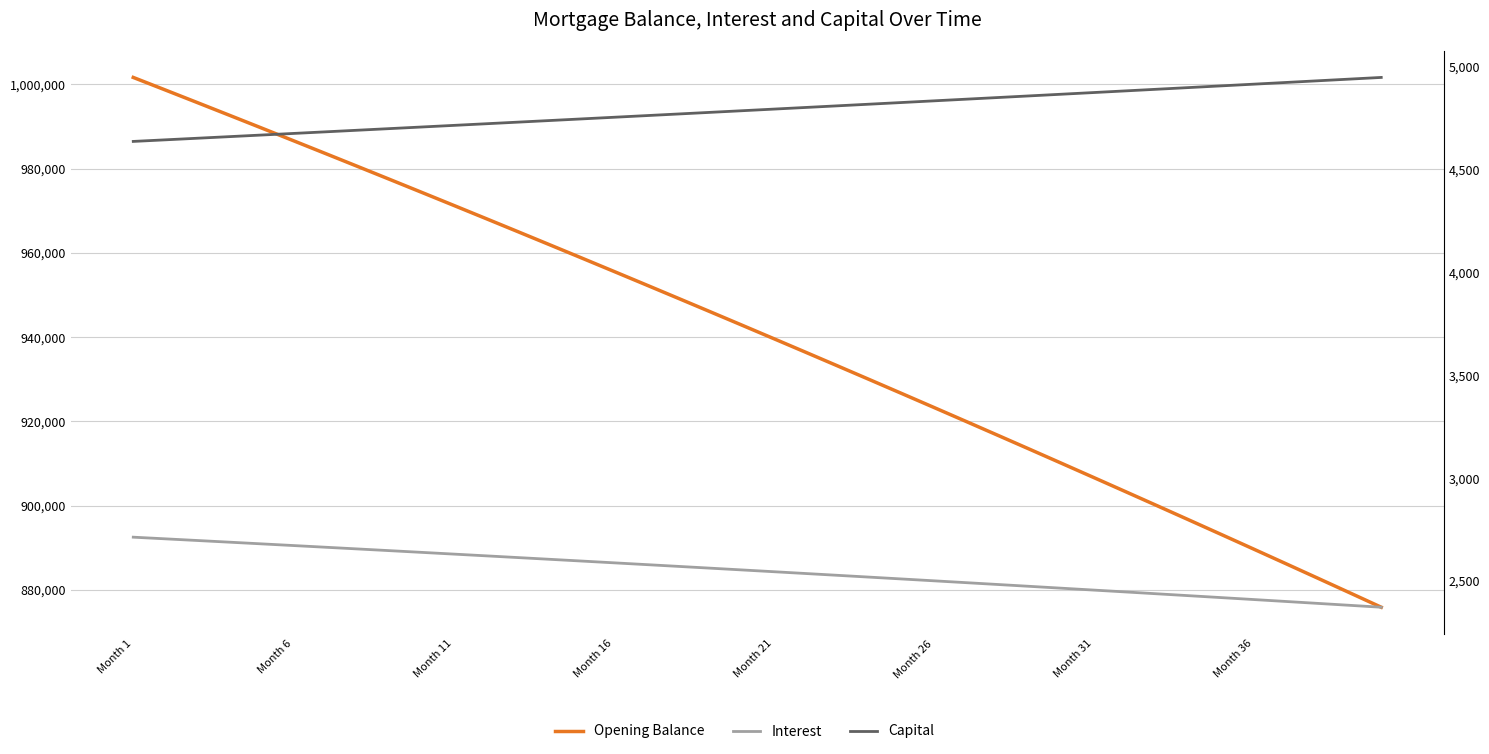

Read the Capital value at Month 36.

4915.7